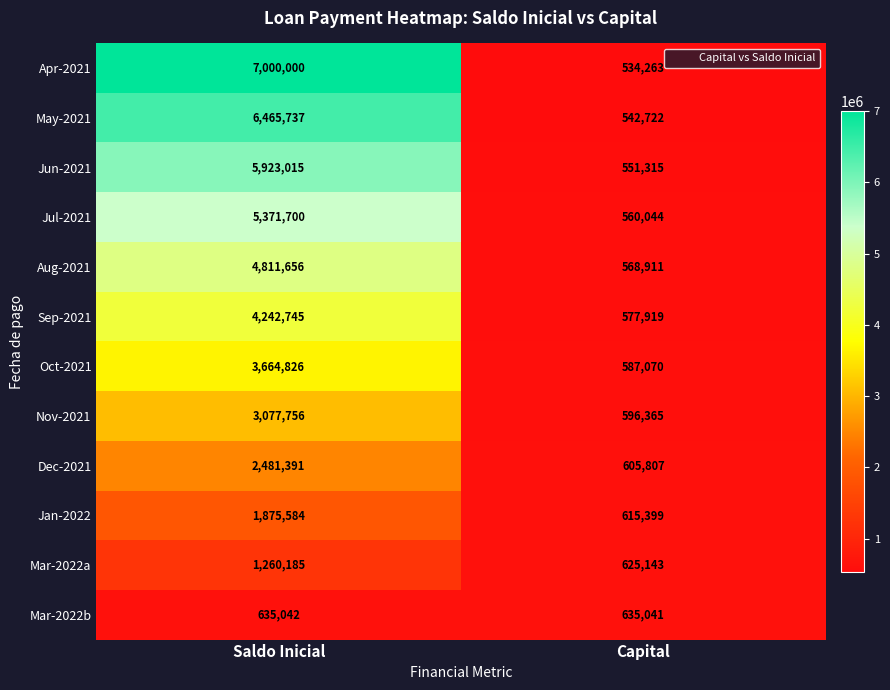

Reading right to left, transcribe all the data shown in this chart.

Apr-2021: Capital=534263	Saldo Inicial=7000000
May-2021: Capital=542722	Saldo Inicial=6465737
Jun-2021: Capital=551315	Saldo Inicial=5923015
Jul-2021: Capital=560044	Saldo Inicial=5371700
Aug-2021: Capital=568911	Saldo Inicial=4811656
Sep-2021: Capital=577919	Saldo Inicial=4242745
Oct-2021: Capital=587070	Saldo Inicial=3664826
Nov-2021: Capital=596365	Saldo Inicial=3077756
Dec-2021: Capital=605807	Saldo Inicial=2481391
Jan-2022: Capital=615399	Saldo Inicial=1875584
Mar-2022a: Capital=625143	Saldo Inicial=1260185
Mar-2022b: Capital=635041	Saldo Inicial=635042